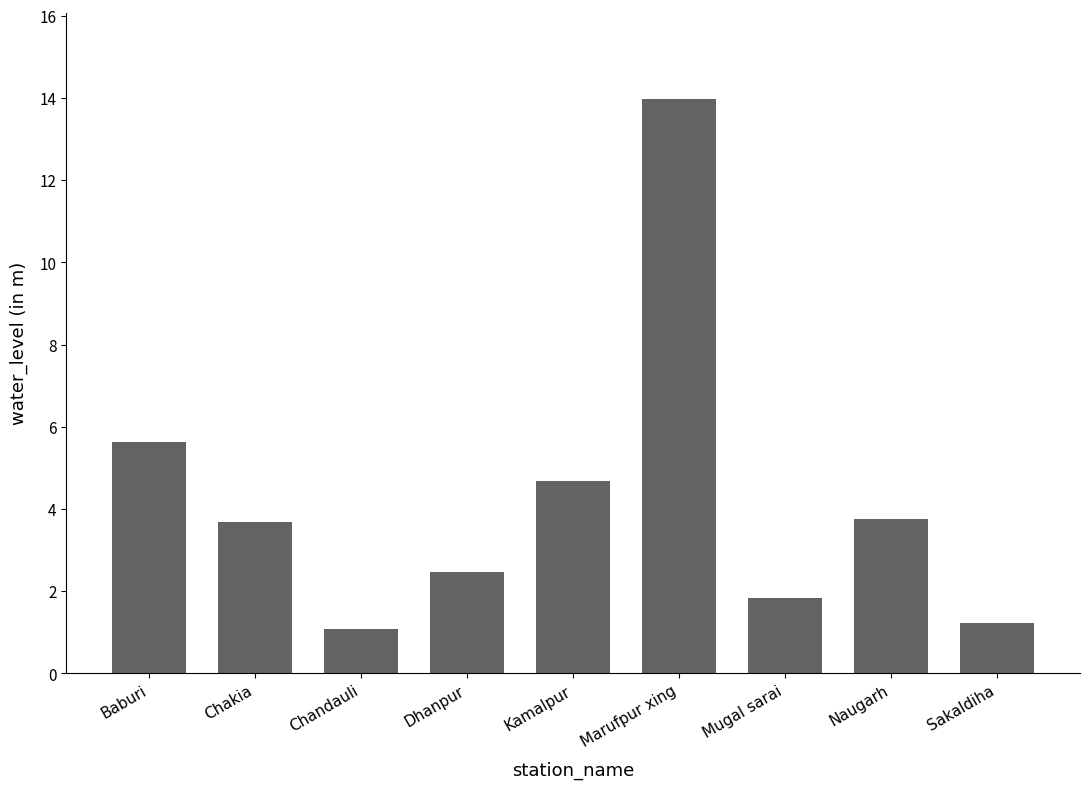

The chart shows a value of 1.8 at Mugal sarai. True or false?

True